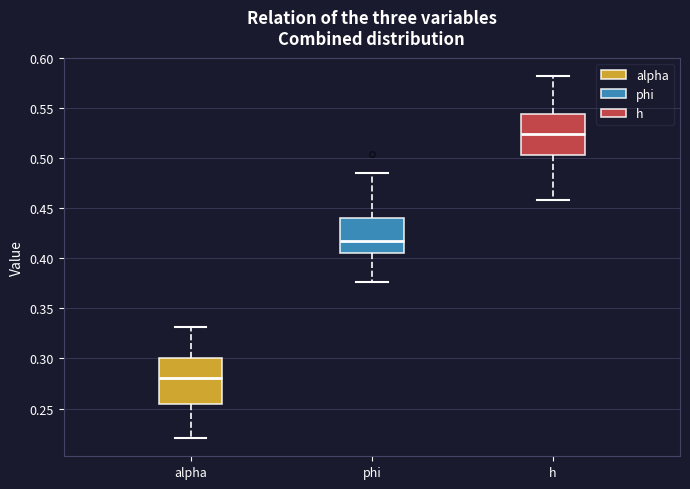

Reading left to right, read every box against the y-axis: the position of its median line, the range the box covers, and the ends of its whiskers. The values are not printed on the chart, so give them approximately, as read against the axis.

alpha: median 0.280, box 0.255 to 0.300, whiskers 0.220 to 0.330
phi: median 0.420, box 0.405 to 0.440, whiskers 0.375 to 0.485
h: median 0.525, box 0.505 to 0.545, whiskers 0.460 to 0.580